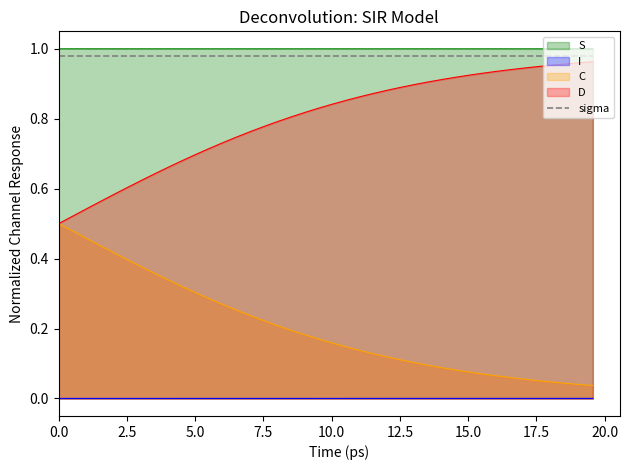

True or false: S and I intersect in this chart.

False